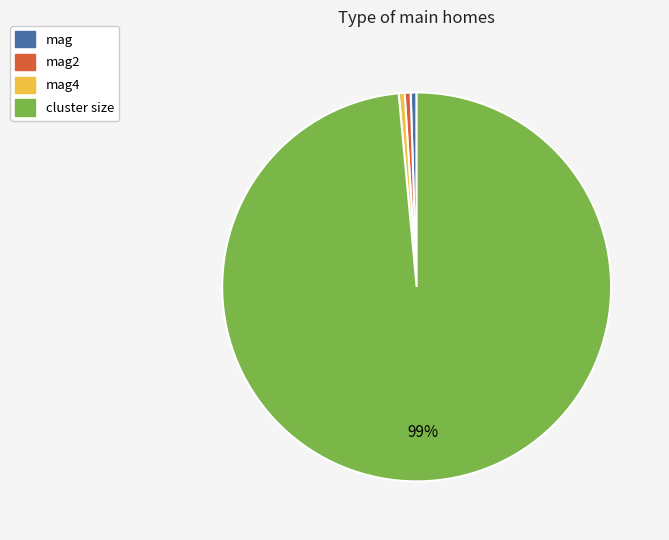

Which slice is the largest?

cluster size